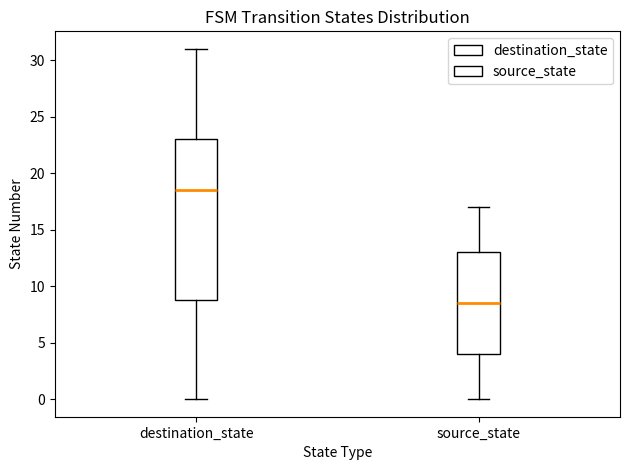

Which box is the tallest, from its lower edge to its upper edge?

destination_state